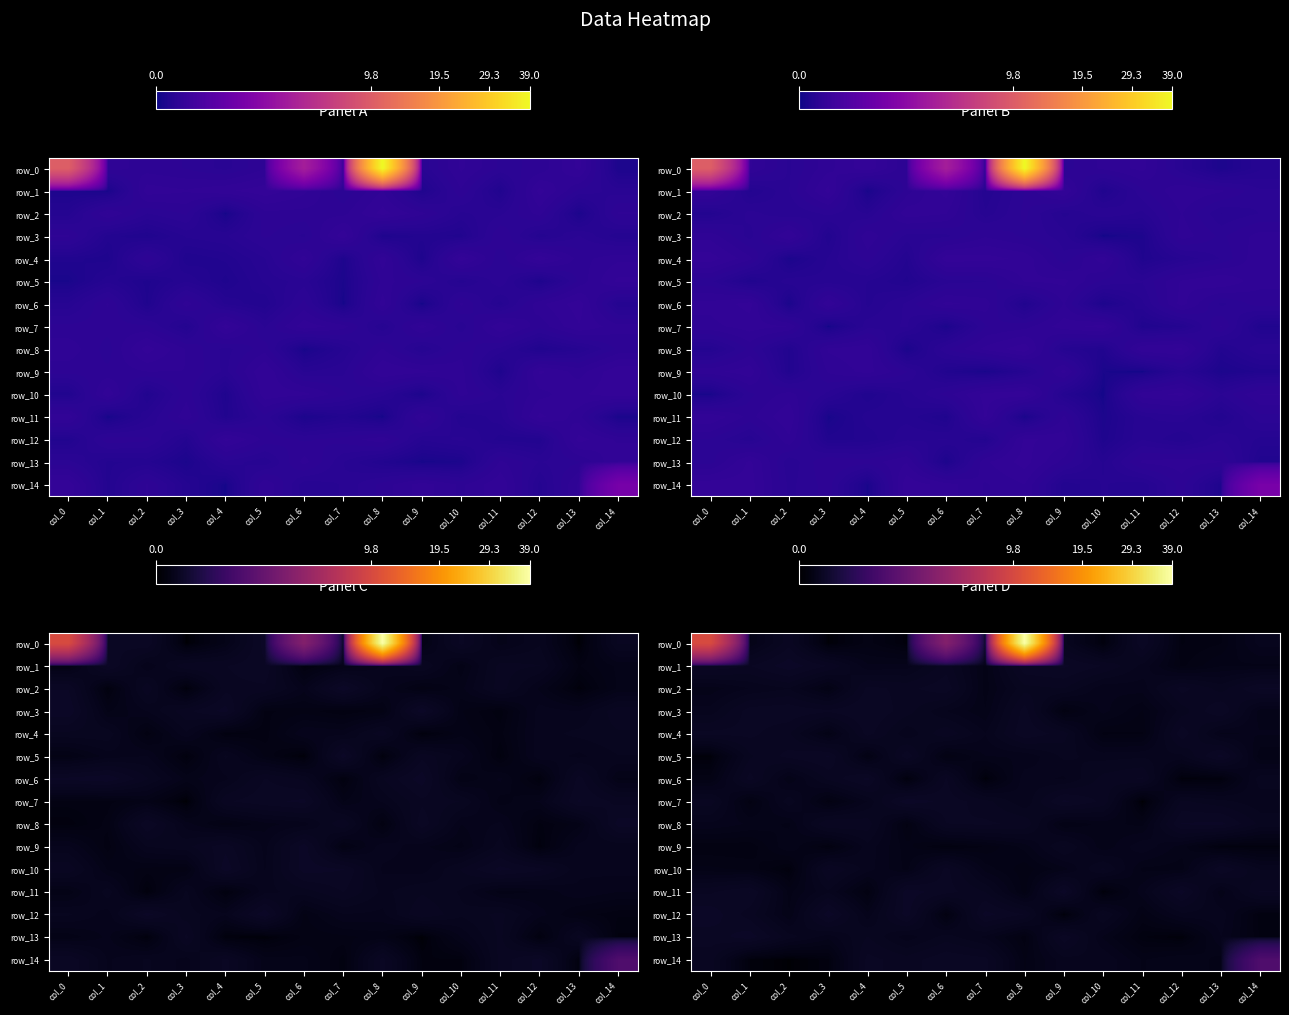

Rank the series at col_3 from highest to lowest value.

row_12, row_5, row_3, row_10, row_8, row_1, row_6, row_11, row_13, row_4, row_2, row_7, row_9, row_14, row_0